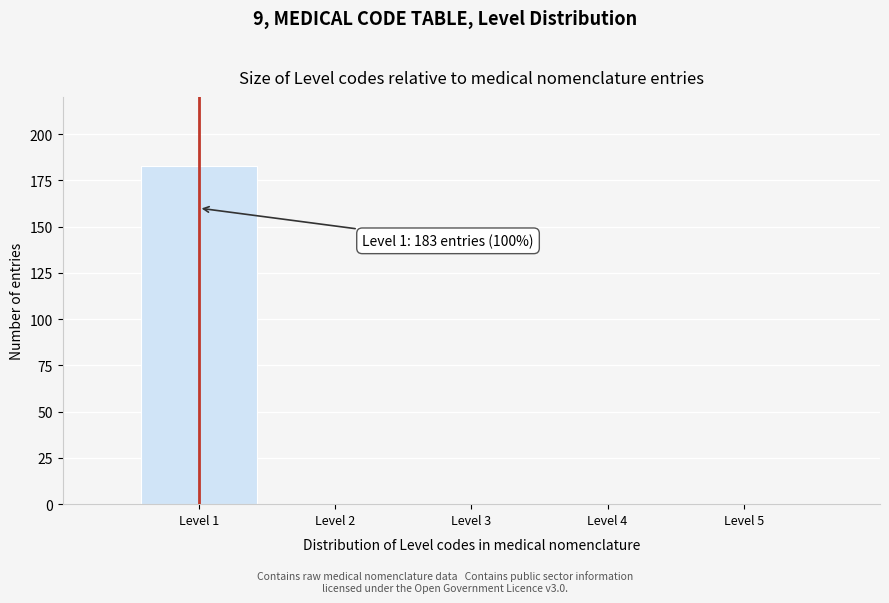

Reading right to left, list all the values displayed in this chart.

Level 5=0	Level 4=0	Level 3=0	Level 2=0	Level 1=183